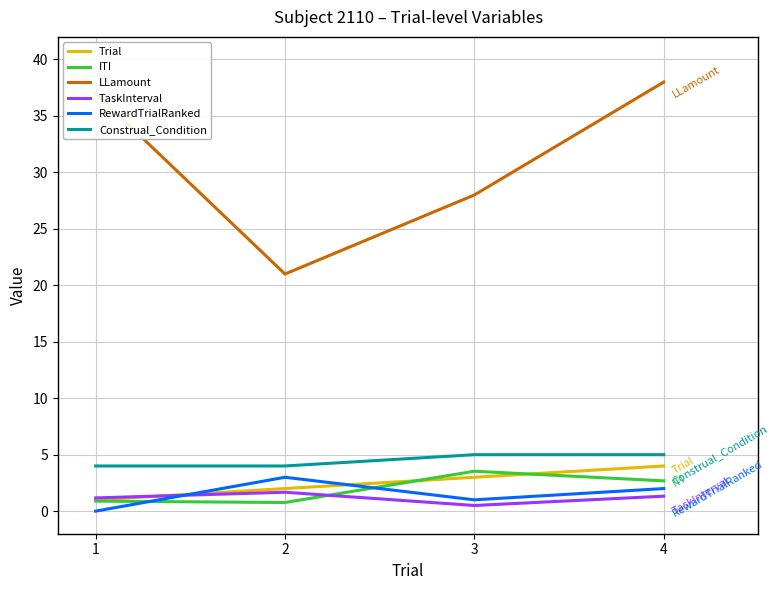

Which series has the largest total across all categories?

LLamount